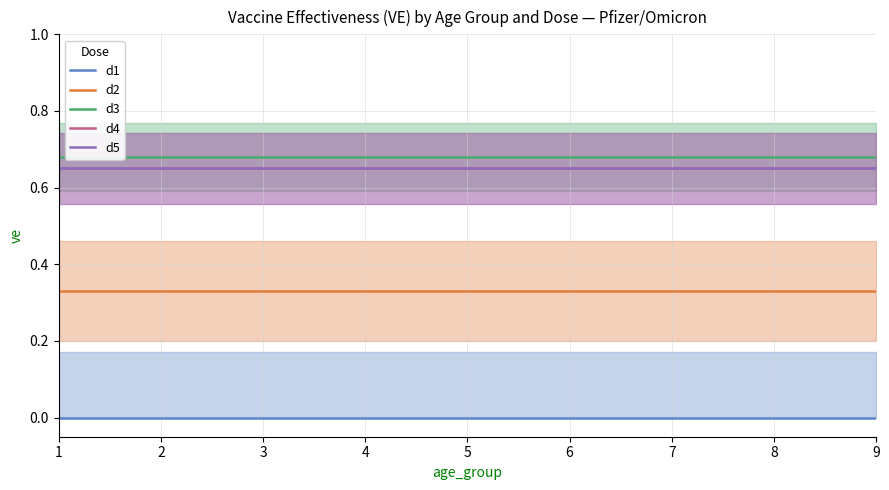

Count the number of categories in the chart.

9